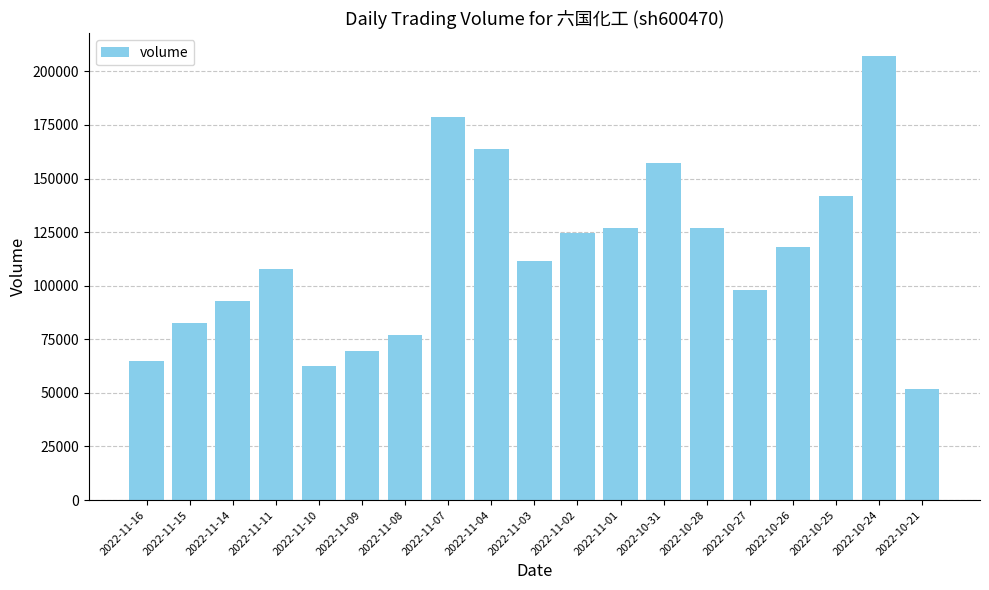

What is the smallest value displayed?

52044